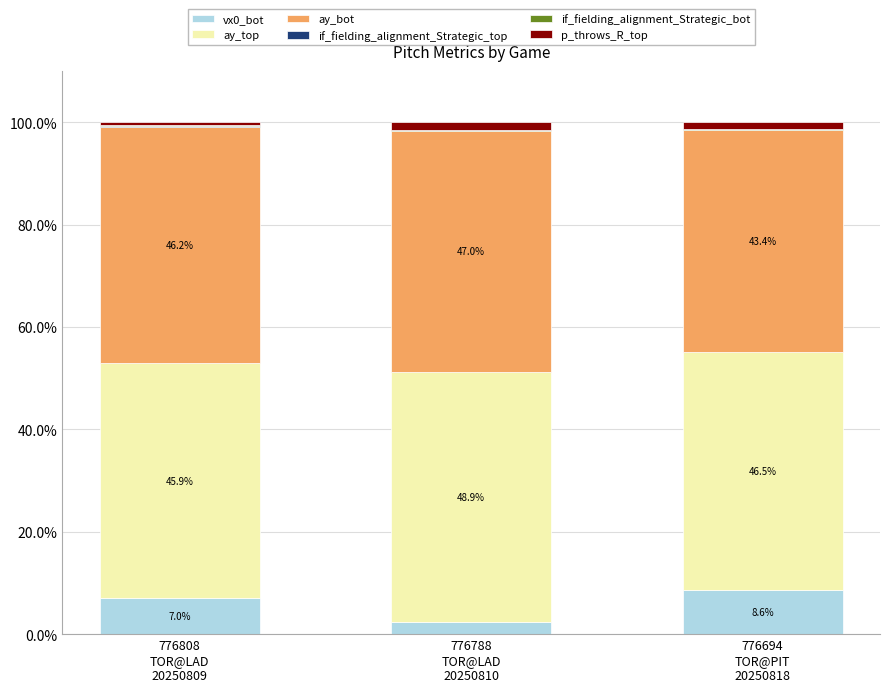

What is the maximum value for vx0_bot?

8.6